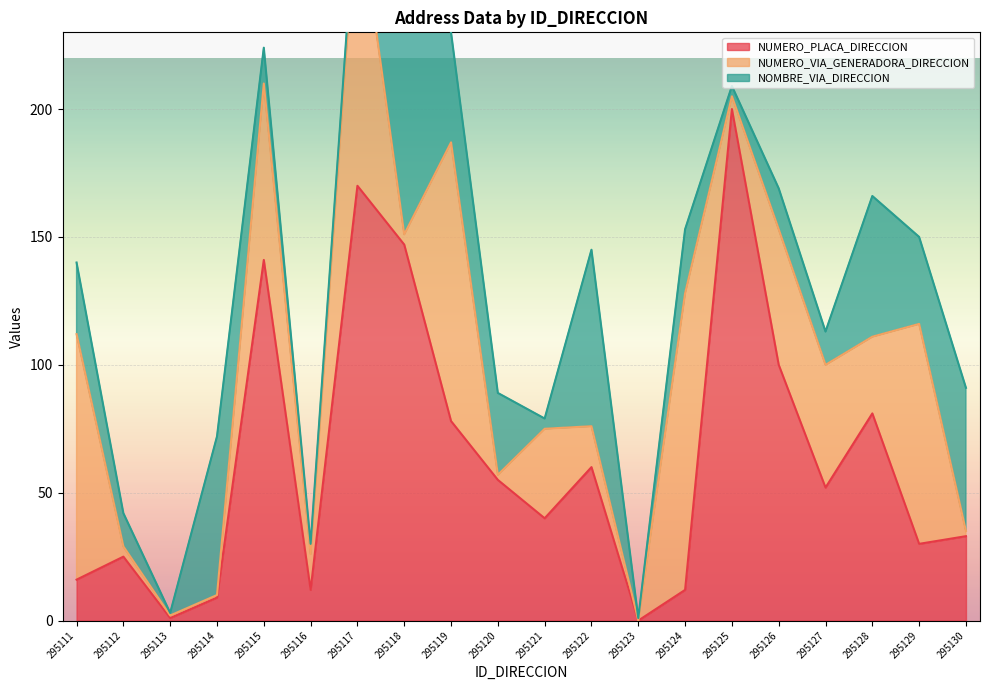

True or false: NUMERO_PLACA_DIRECCION has a value of 78 at 295119.

True